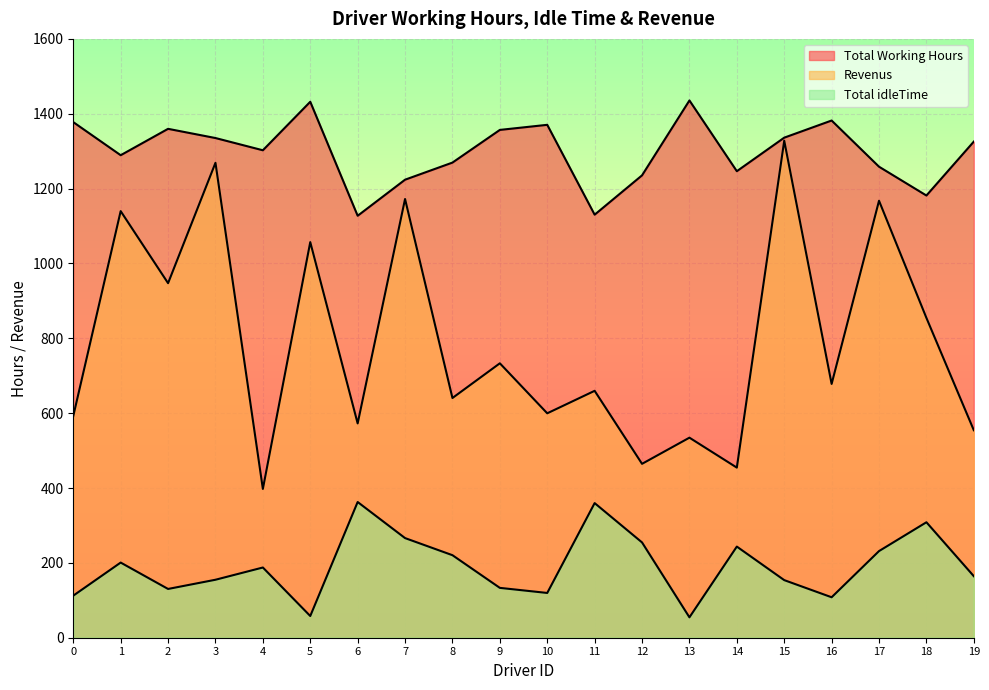

Reading left to right, what are all the values shown in this chart?

Total Working Hours: 0=112.4	1=200.8	2=130.3	3=154.9	4=187.6	5=58.0	6=362.6	7=266.2	8=220.5	9=133.2	10=119.6	11=359.7	12=254.6	13=54.5	14=243.5	15=153.9	16=108.1	17=231.5	18=308.5	19=164.4
Total idleTime: 0=1377.6	1=1289.2	2=1359.7	3=1335.1	4=1302.4	5=1432.0	6=1127.4	7=1223.8	8=1269.5	9=1356.8	10=1370.4	11=1130.3	12=1235.4	13=1435.5	14=1246.5	15=1336.1	16=1381.9	17=1258.5	18=1181.5	19=1325.6
Revenus: 0=592.4	1=1139.8	2=947.3	3=1268.9	4=397.6	5=1057.0	6=572.6	7=1172.2	8=640.5	9=733.2	10=599.6	11=659.7	12=464.6	13=534.5	14=454.5	15=1327.9	16=678.1	17=1167.5	18=854.5	19=554.4